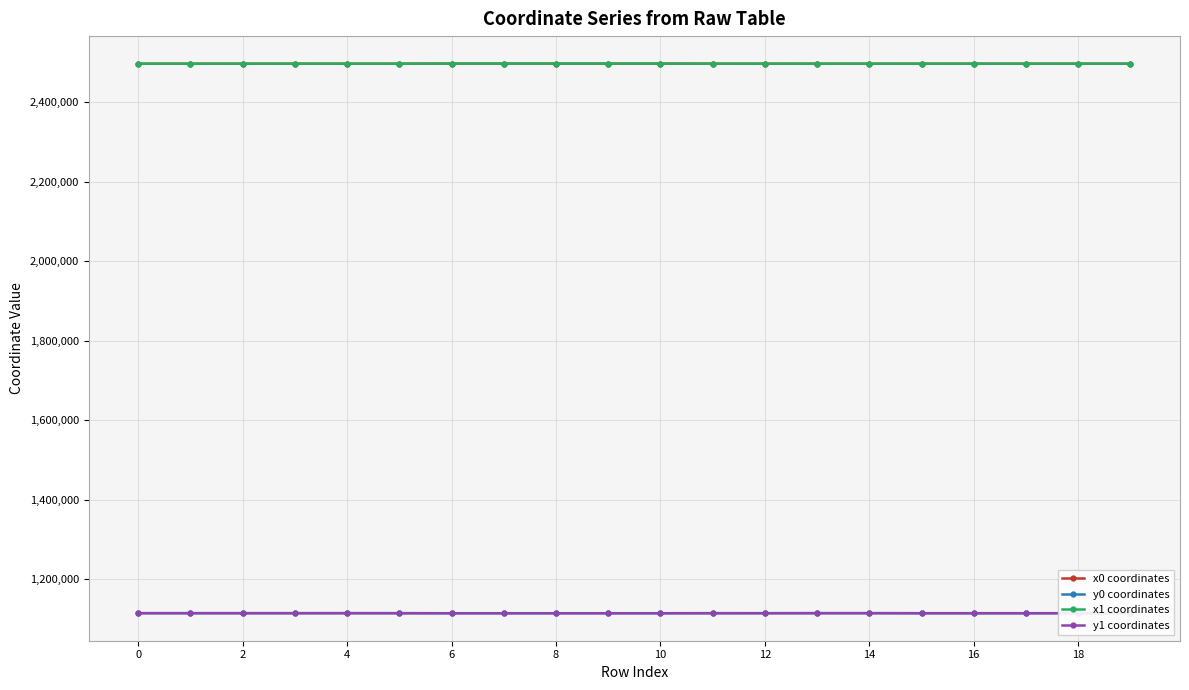

True or false: x1 coordinates has more than 2 interior local peaks.

True